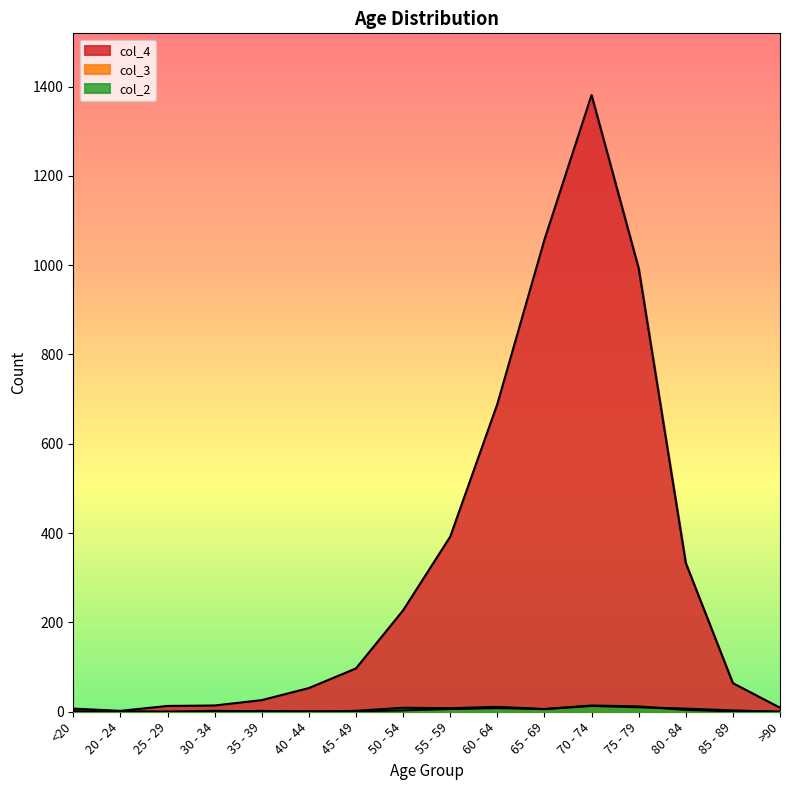

At which category is the sum across all series the highest?

70 - 74